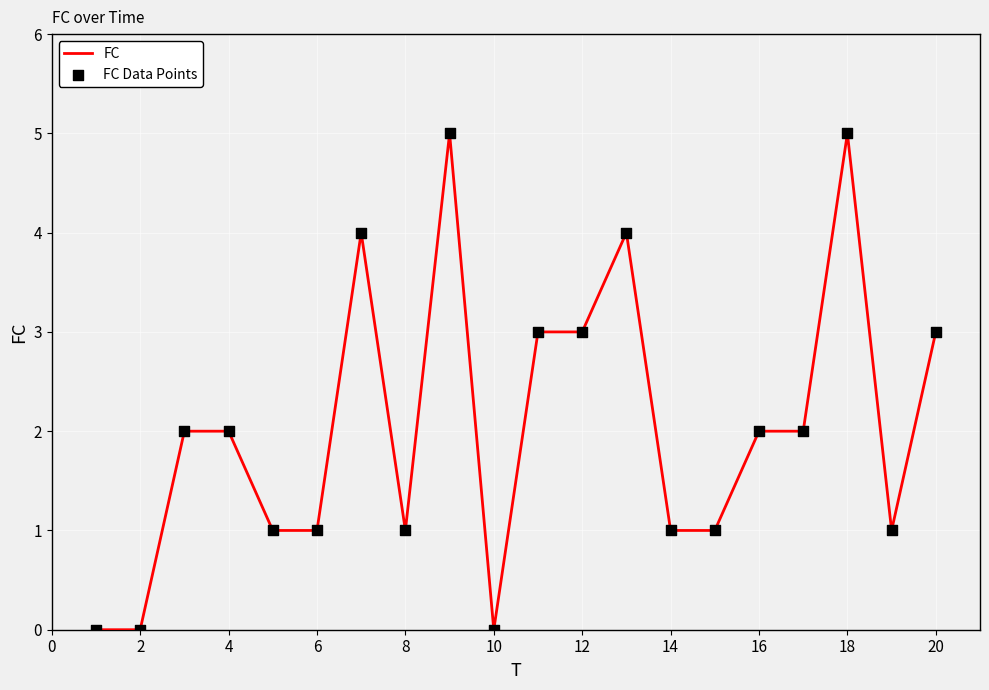

What is the difference between the maximum and minimum values?

5